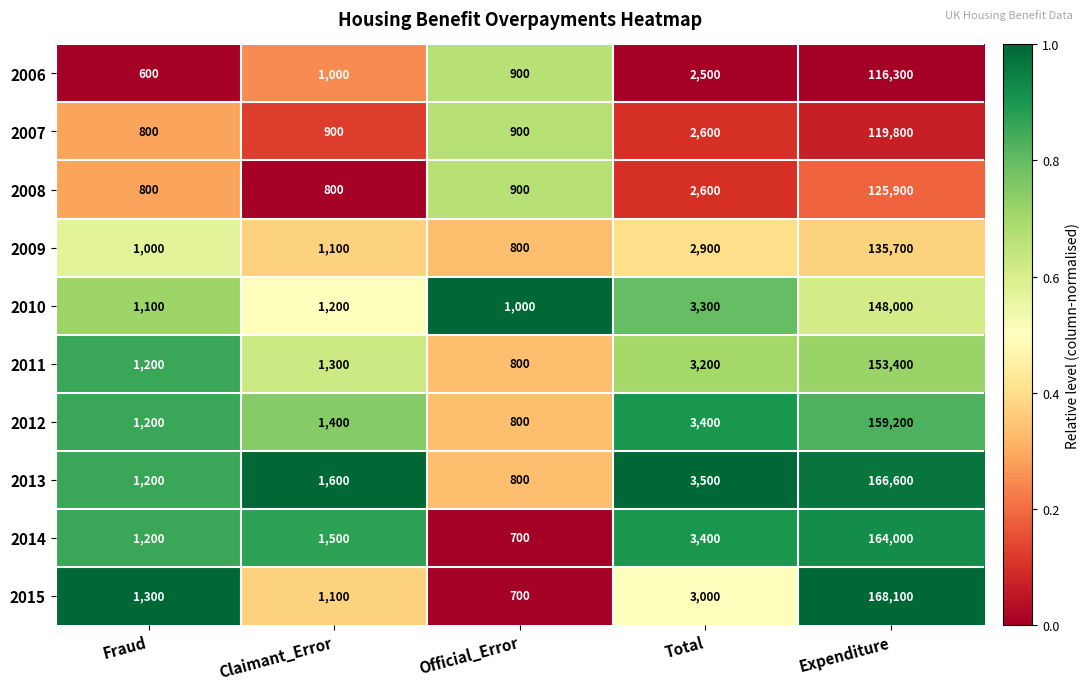

What is the difference between the highest and lowest values at Official_Error?

300